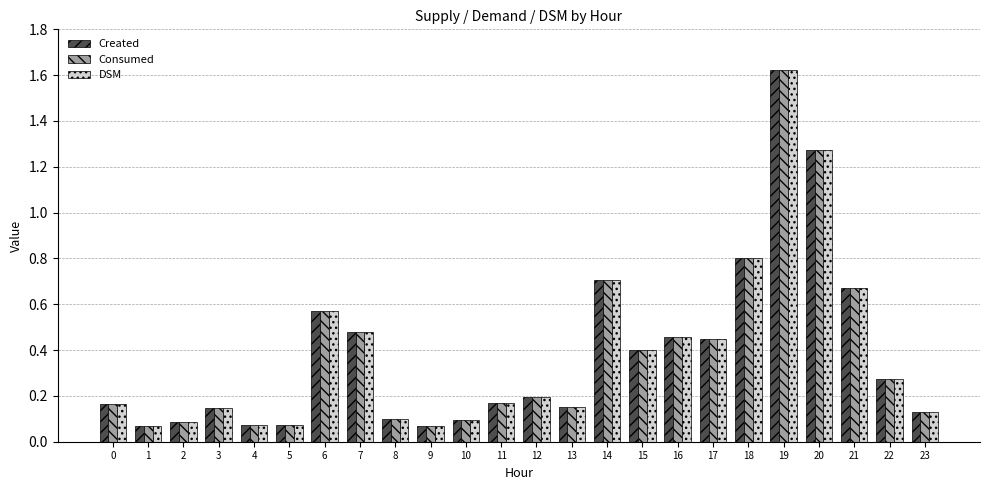

What is the total value across all series at 15?

1.2